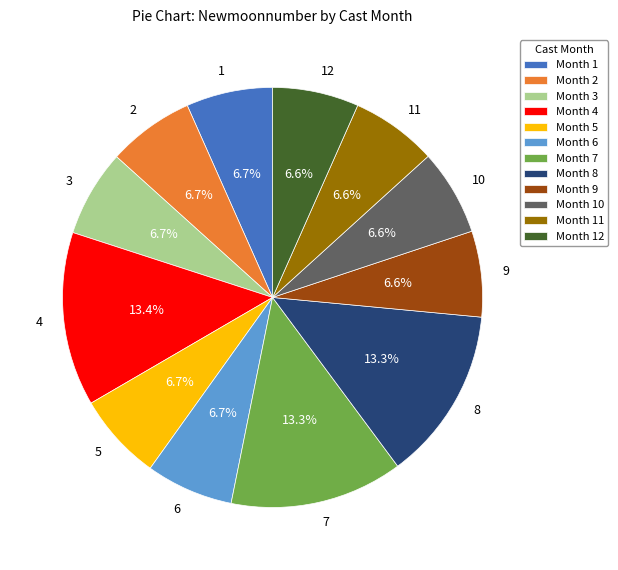

How many segments does this pie chart have?

12